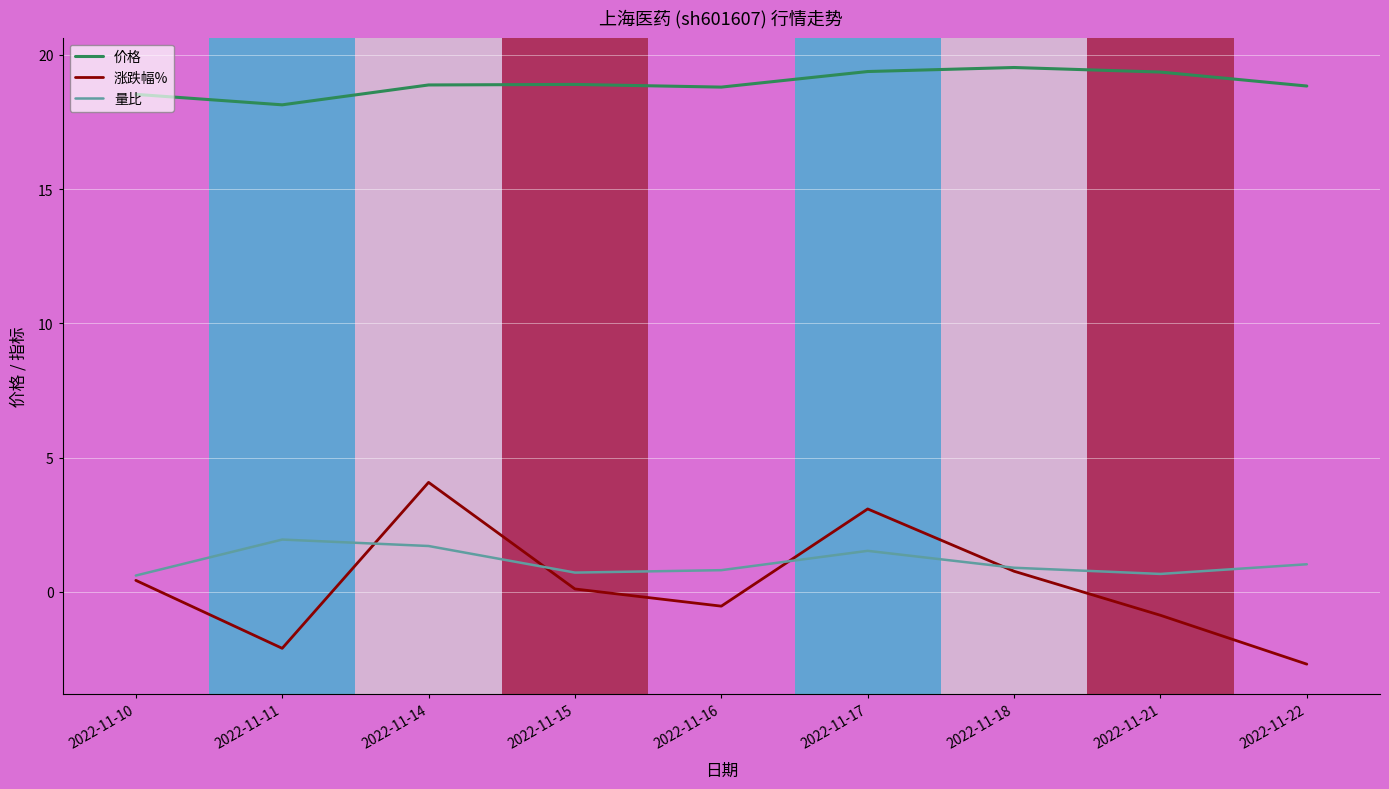

Where is 涨跌幅% nearest to the value 0?

2022-11-15